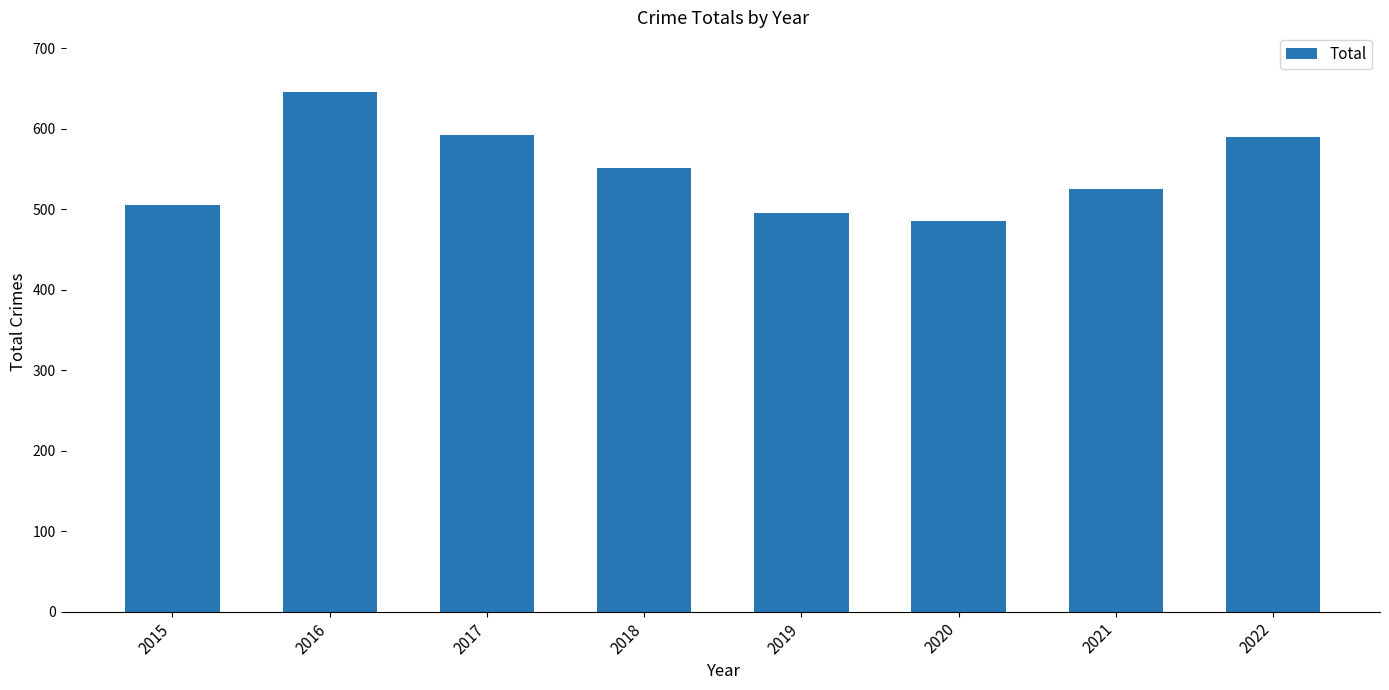

Reading left to right, what are all the values shown in this chart?

2015=505	2016=646	2017=593	2018=552	2019=496	2020=485	2021=525	2022=590